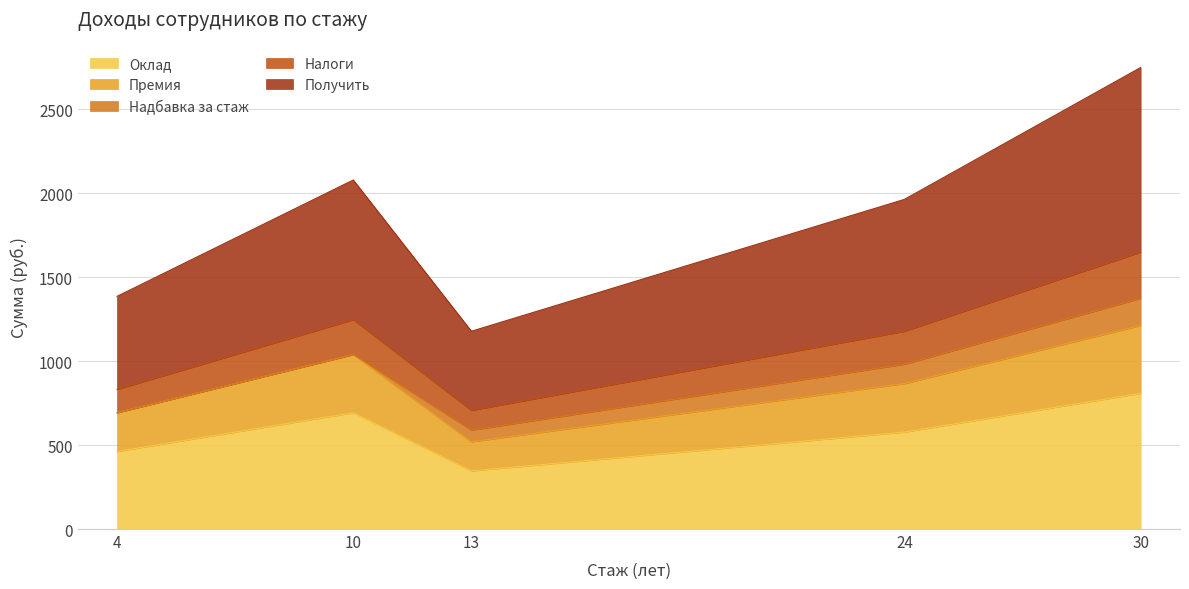

List the labels in order of Премия value, smallest first.

13, 4, 24, 10, 30